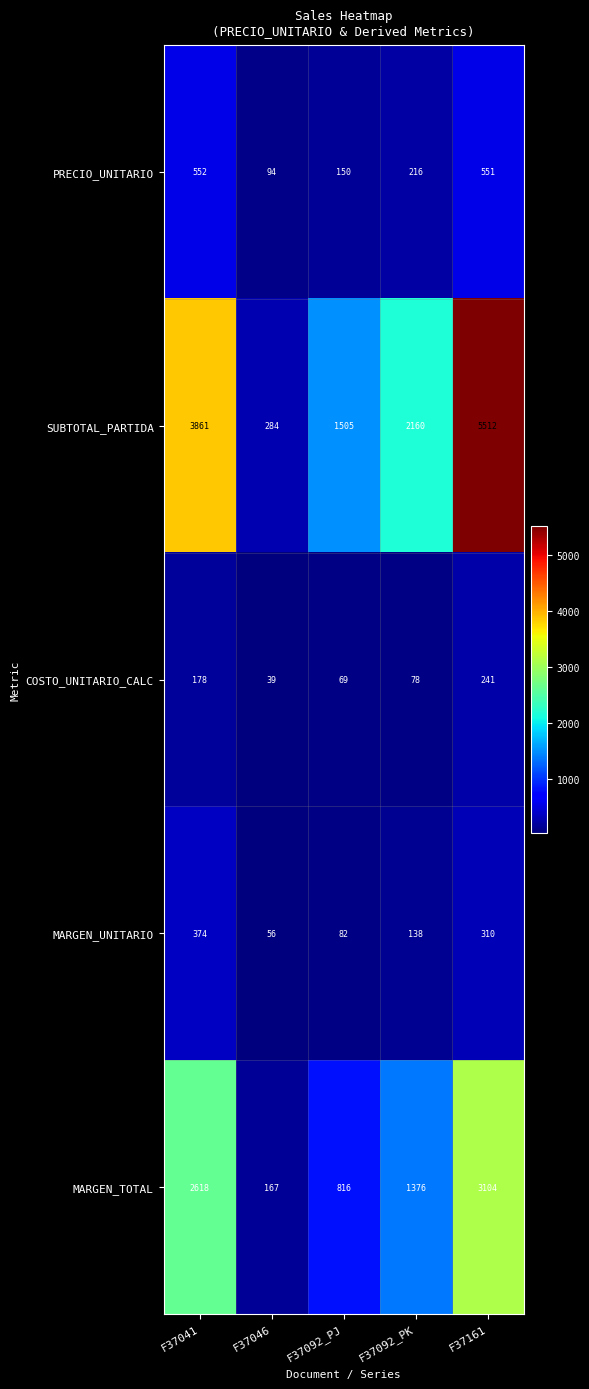

Is it true that SUBTOTAL_PARTIDA equals 3584 at F37092_PK?

False